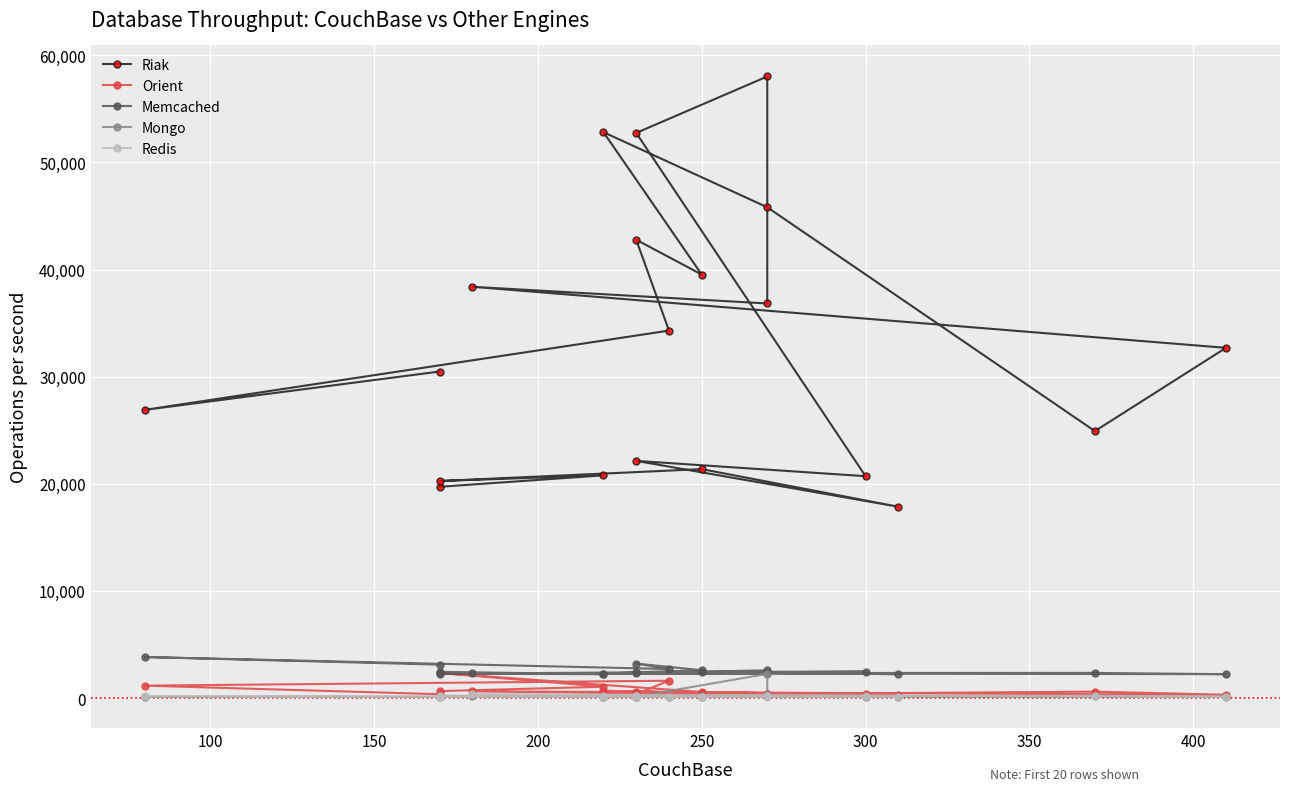

How many lines are shown in the chart?

5